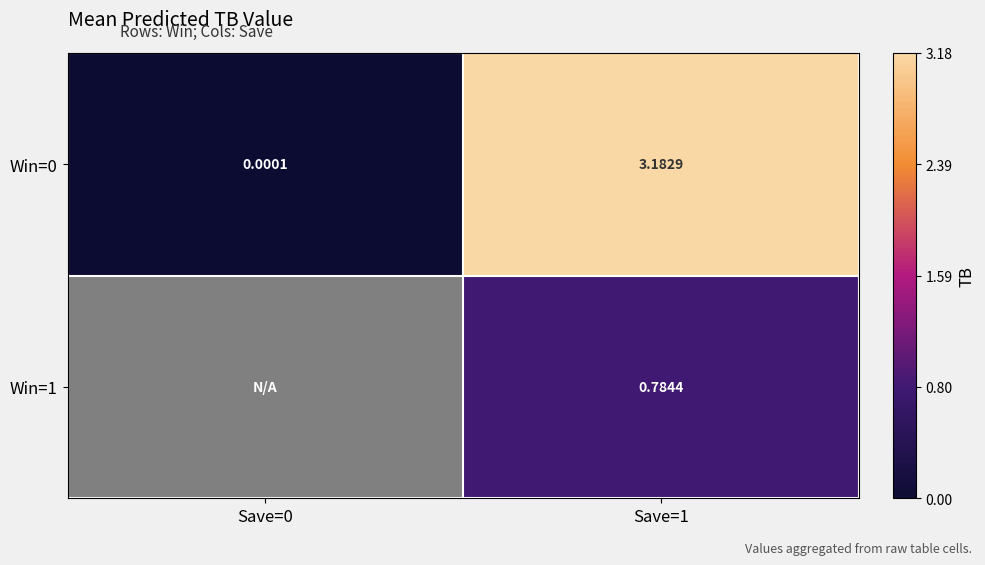

What is the maximum value shown in the chart?

3.2